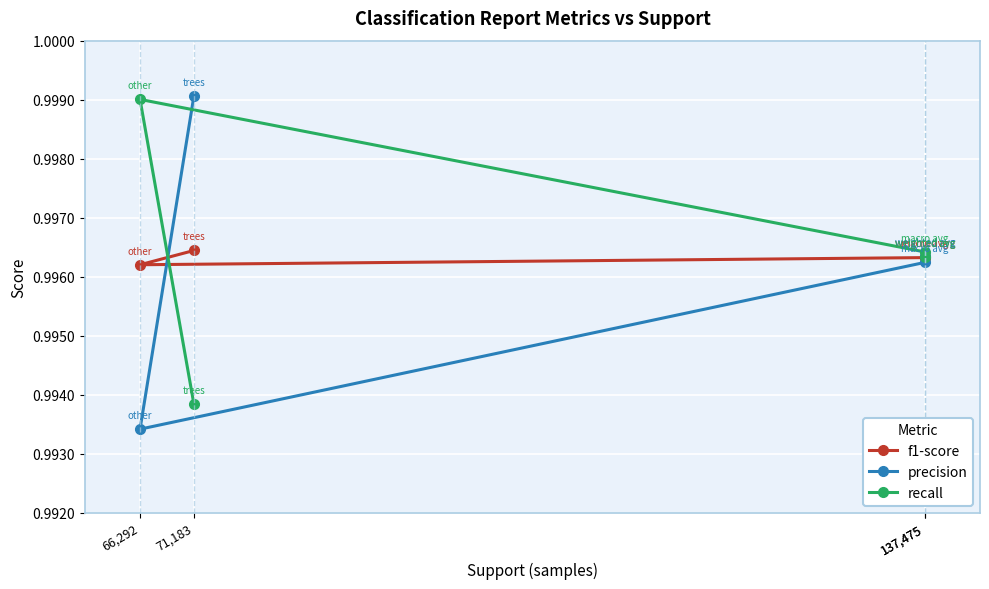

Is it true that precision equals 1.0 at 71,183?

True